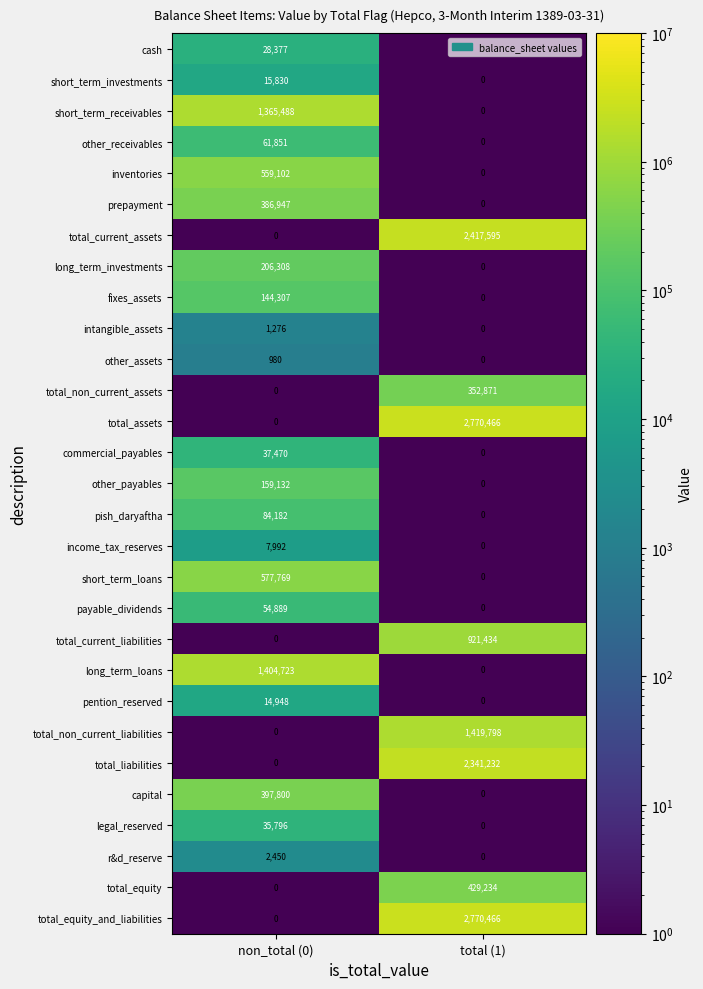

What is the difference between the cash values at non_total (0) and total (1)?

28377